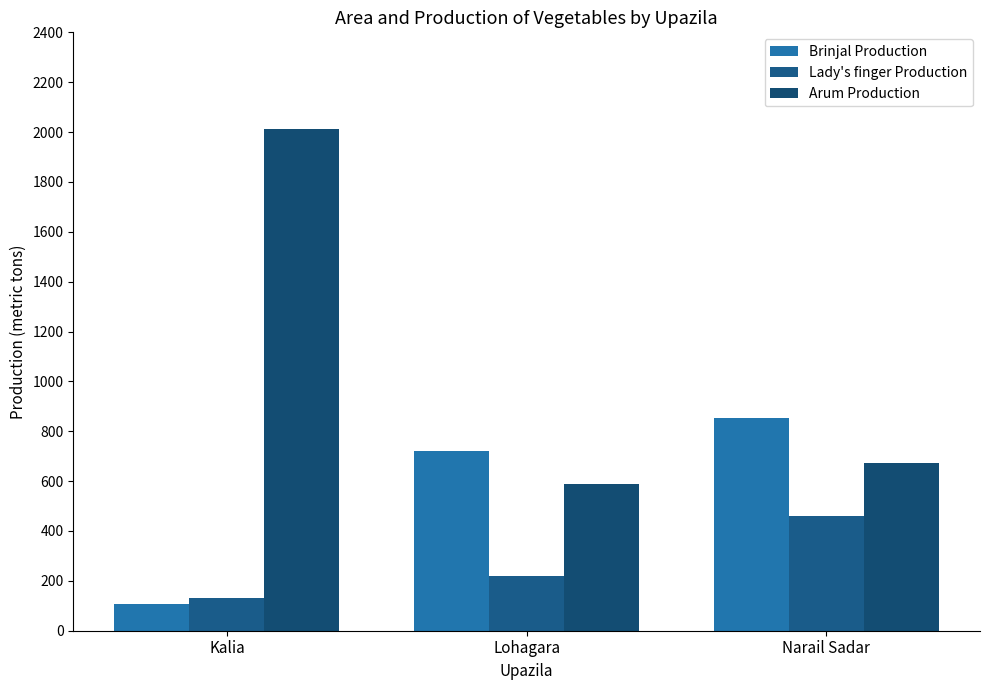

Is it true that Lady's finger Production equals 459 at Narail Sadar?

True